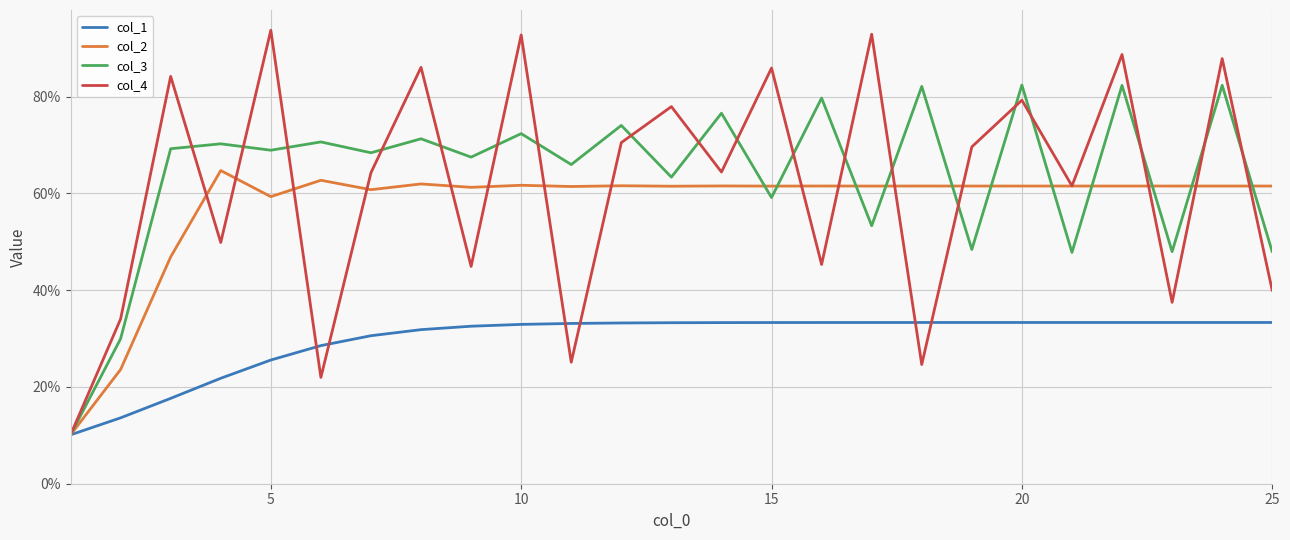

What is the greatest value displayed?

0.9